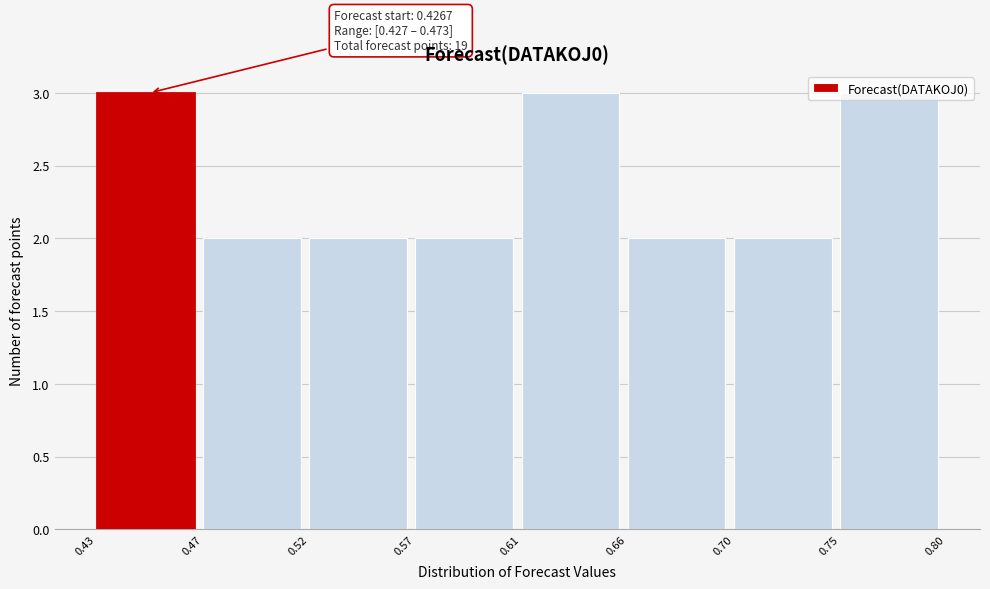

What is the value of the 1st bar from the left?

3